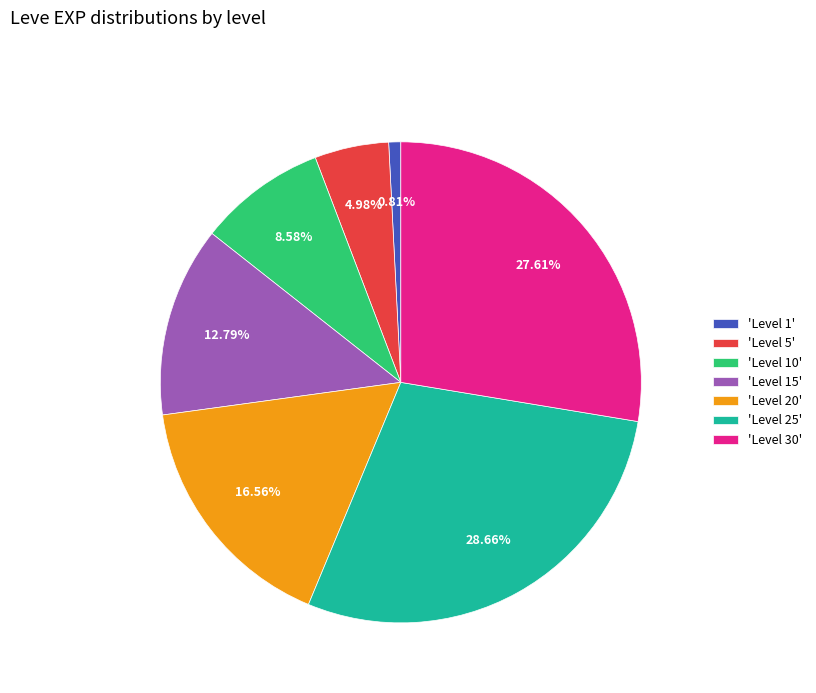

Between 'Level 25' and 'Level 10', which is larger?

'Level 25'